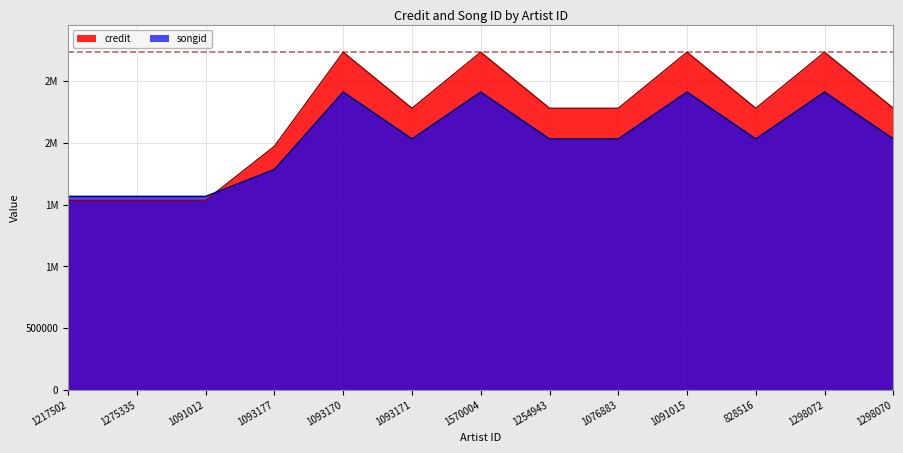

List the series in order of their overall mean, highest first.

credit, songid